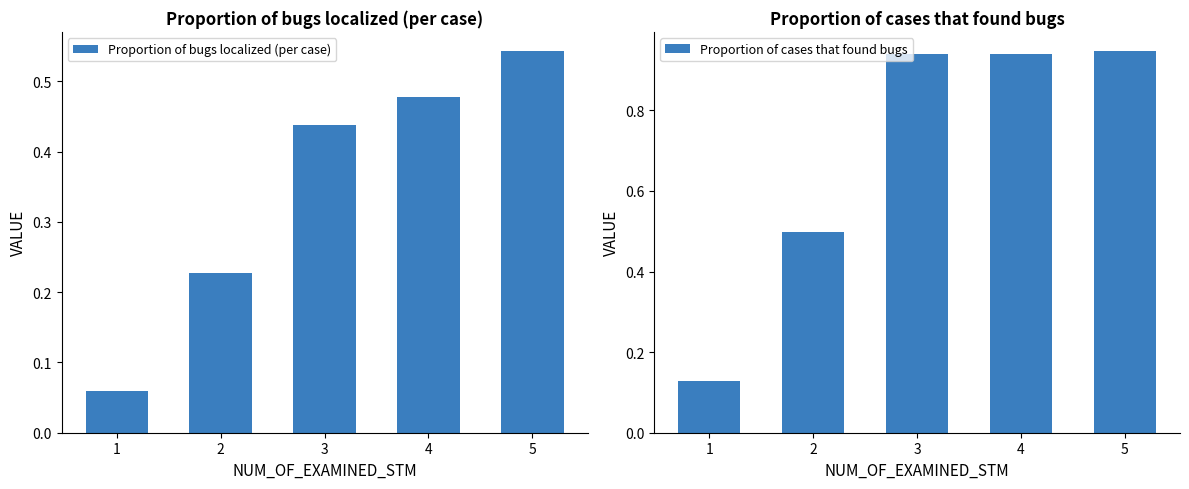

Count the Proportion of bugs localized (per case) values in the range 0 to 1.

5